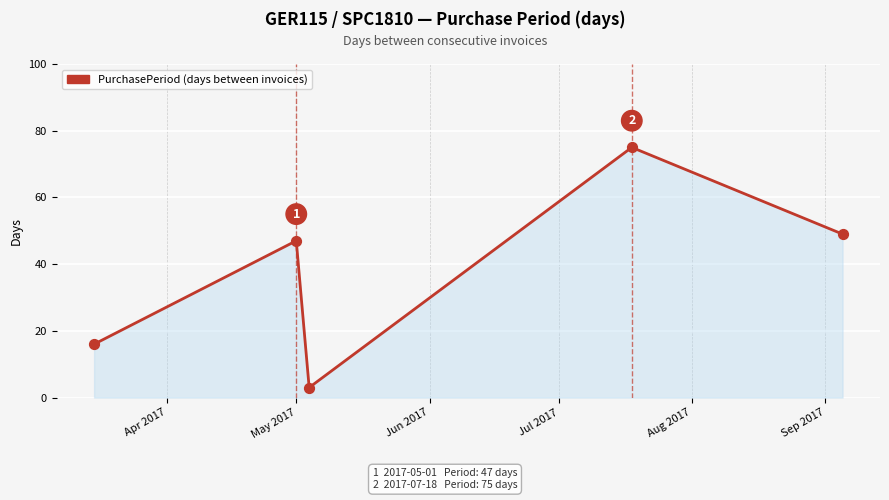

What is the difference between the maximum and minimum values?

72